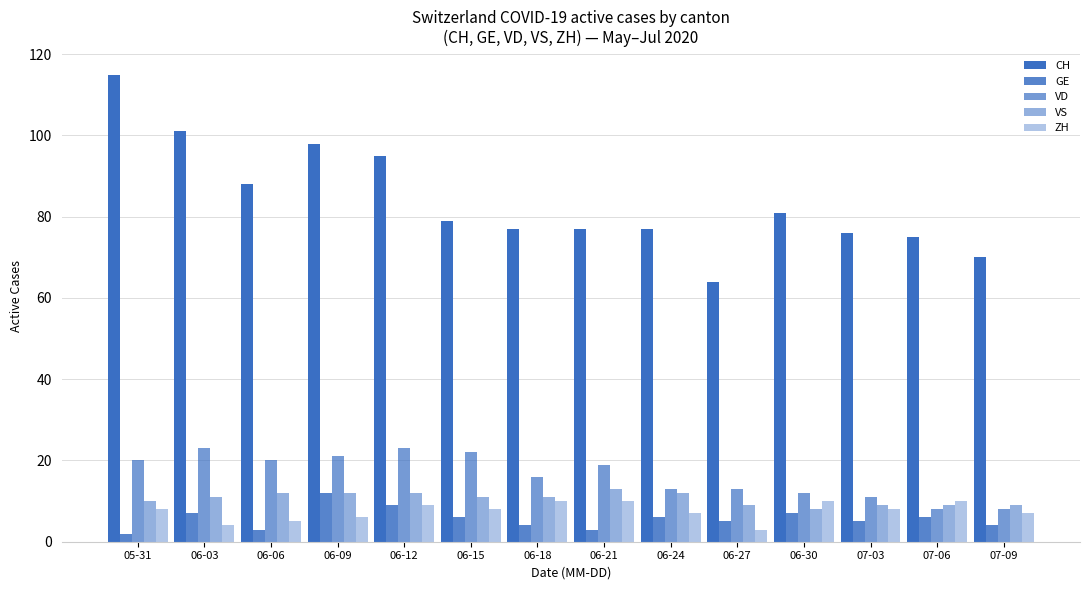

What position from the right is 07-06?

2